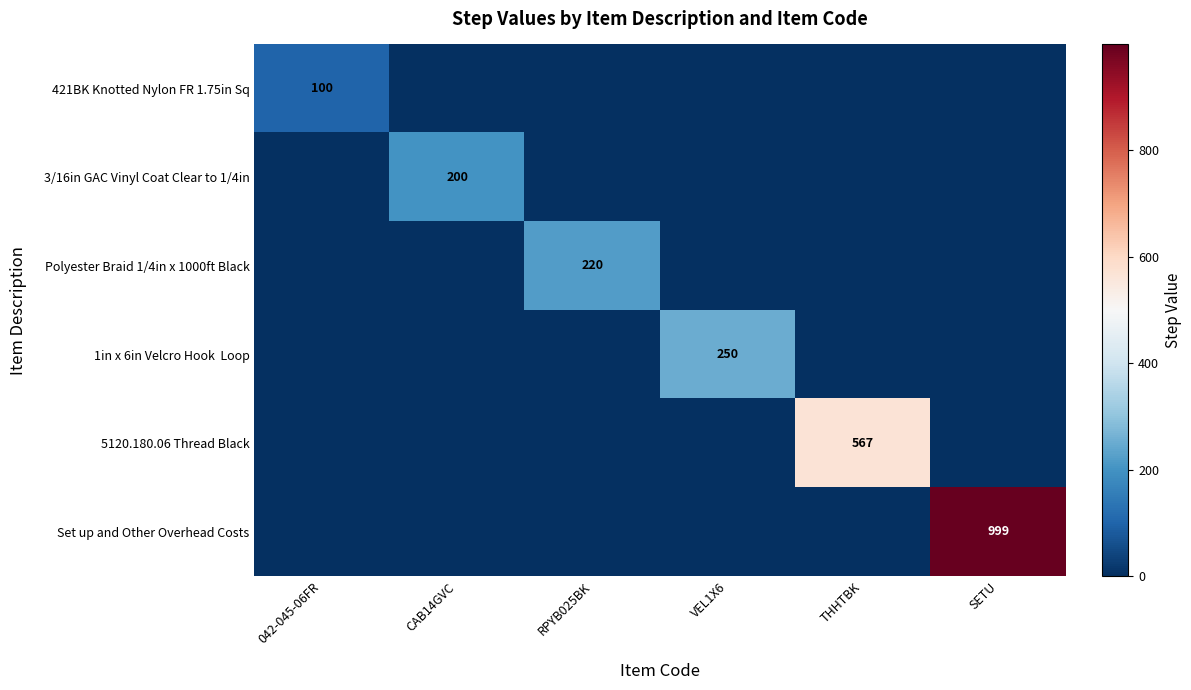

Is it true that 421BK Knotted Nylon FR 1.75in Sq equals 149 at 042-045-06FR?

False